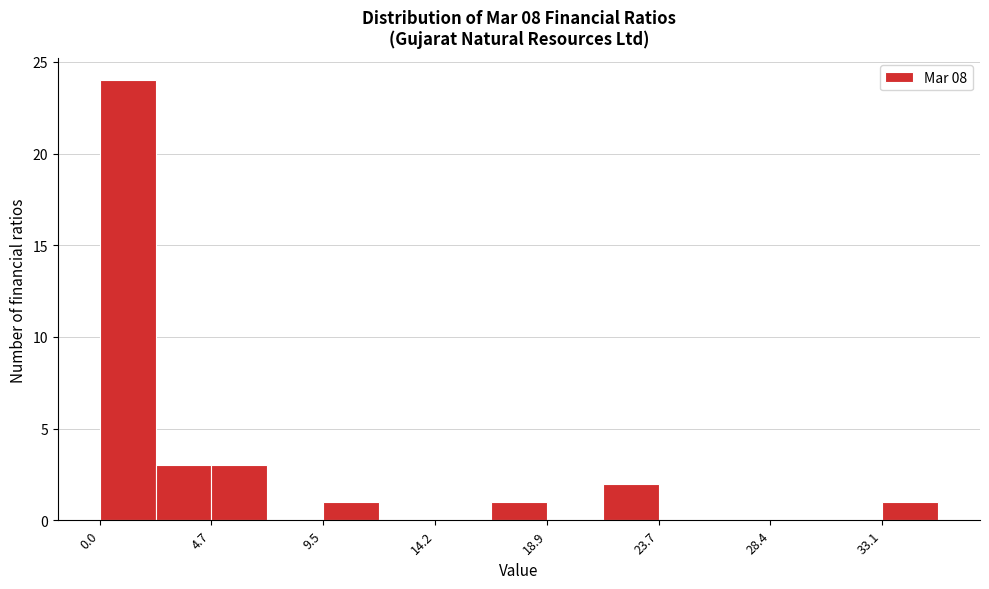

What is the height of the bar covering 4.5 to 7.0 on the x-axis? Neither the bar edges nor the heights are printed on the chart, so give them approximately, as read against the axes.

3